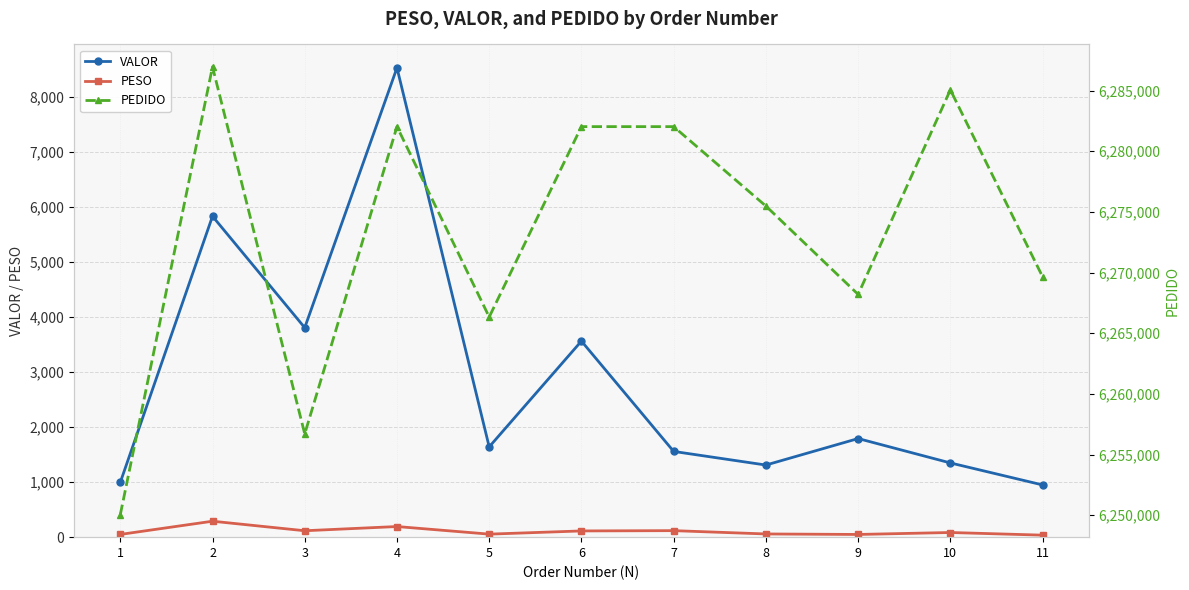

What is the average value of the VALOR series?

2849.0